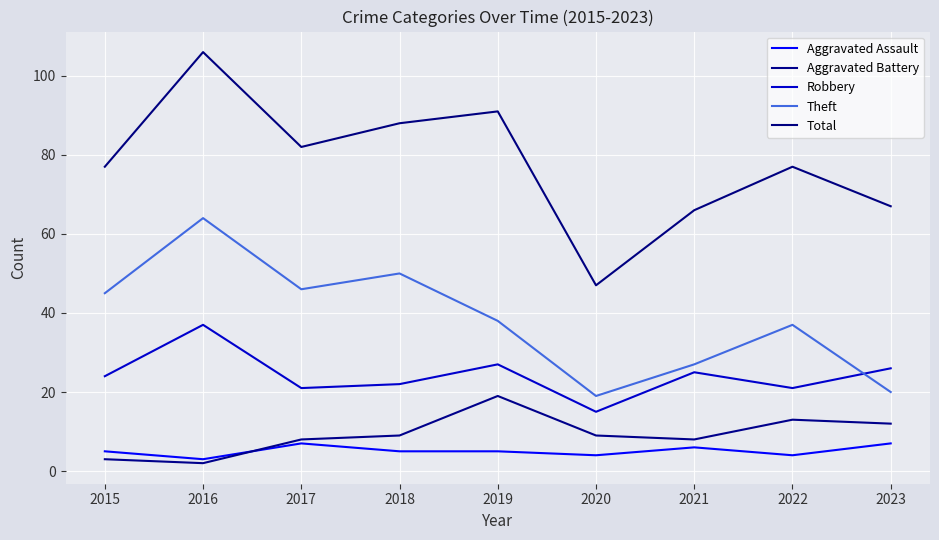

What is the maximum value shown in the chart?

106